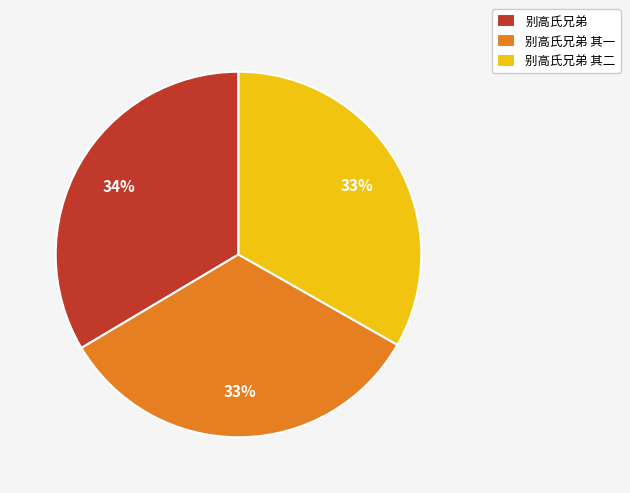

Is there a majority slice in this chart?

No